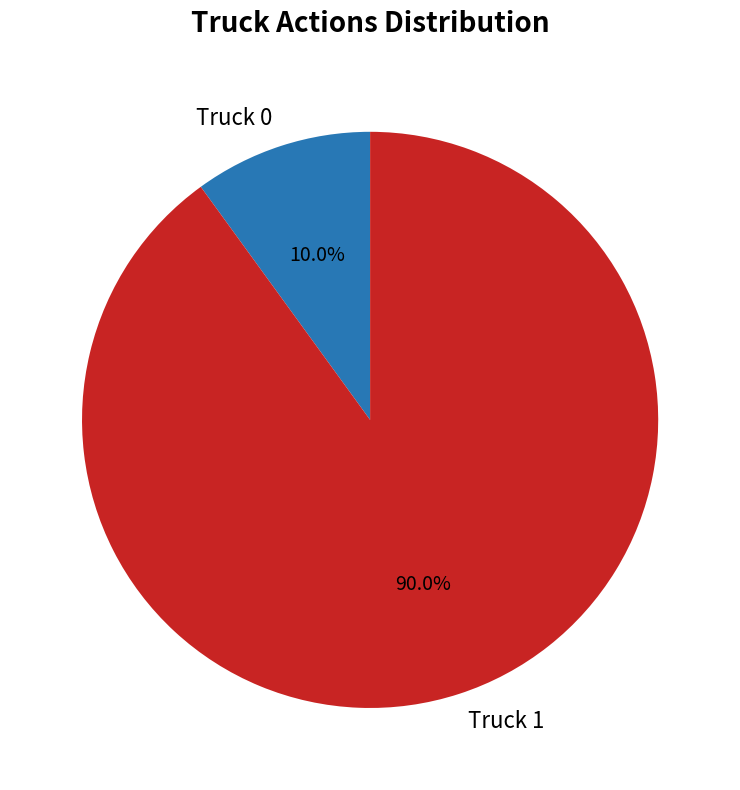

Count the number of slices in the pie.

2